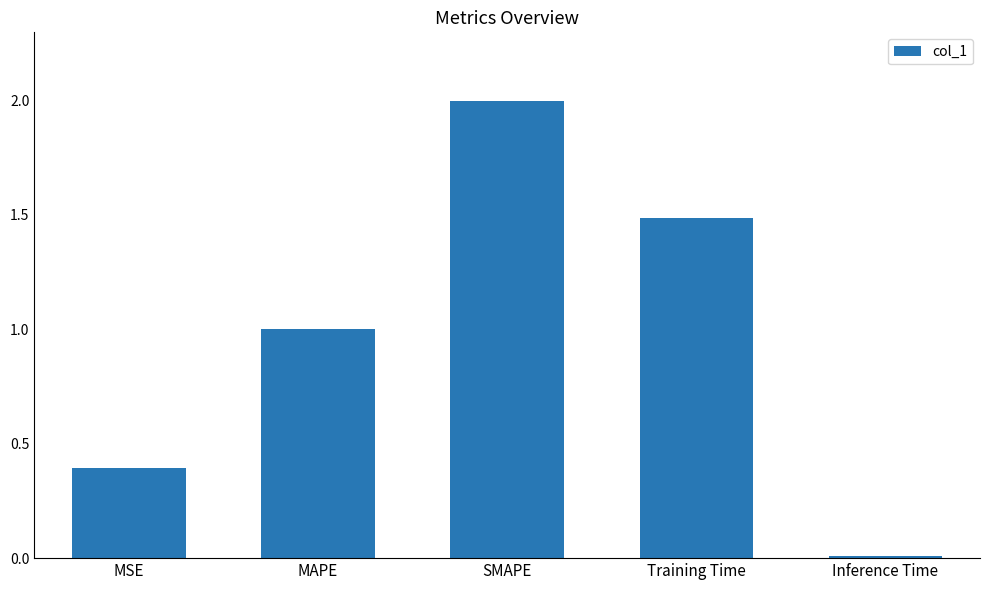

What is the value of the 2nd bar from the left?

1.0